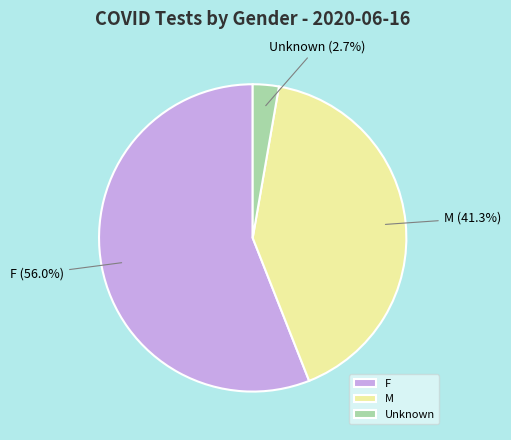

Between M and Unknown, which is larger?

M